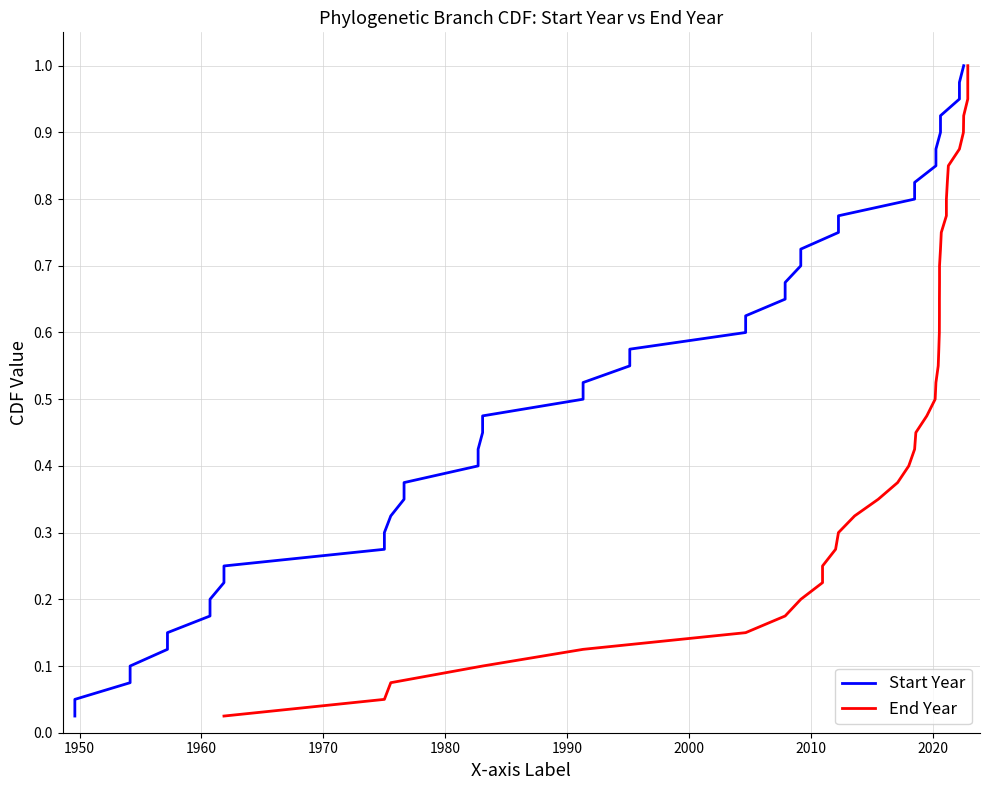

What is the highest value of the End Year series?

1.0